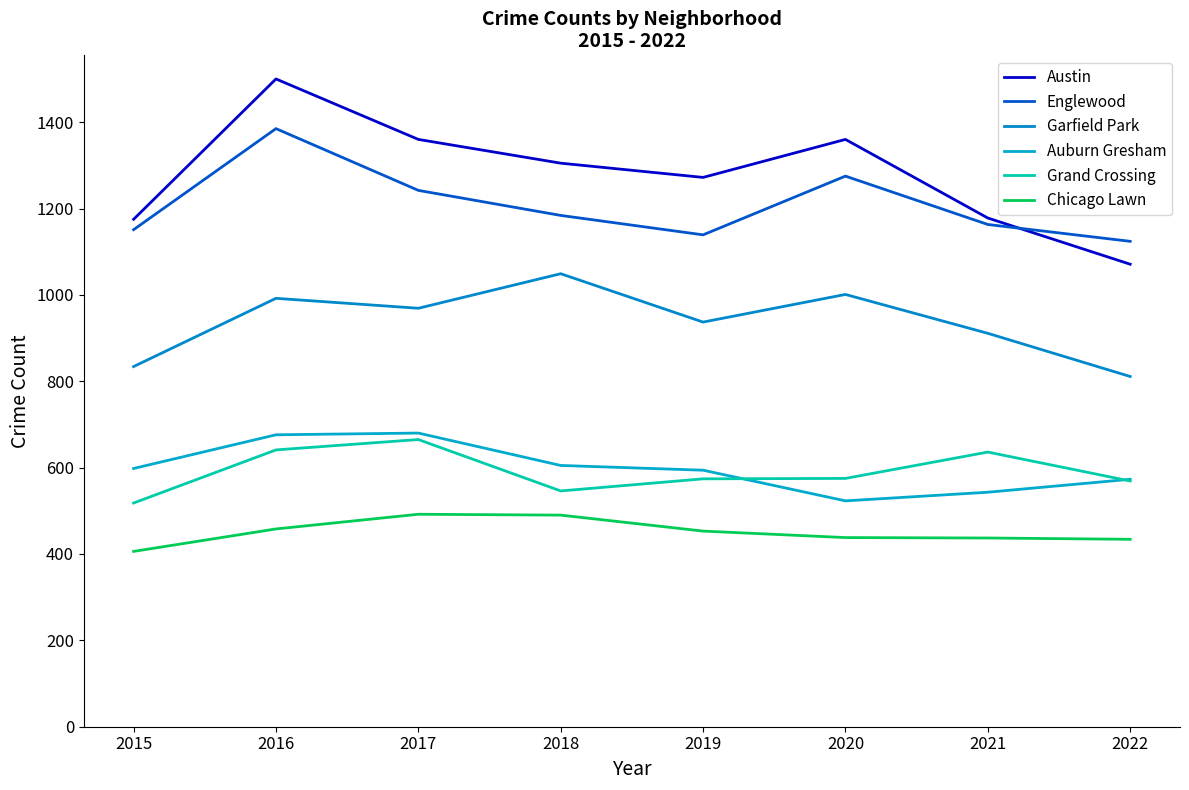

What is the average value of the Chicago Lawn series?

451